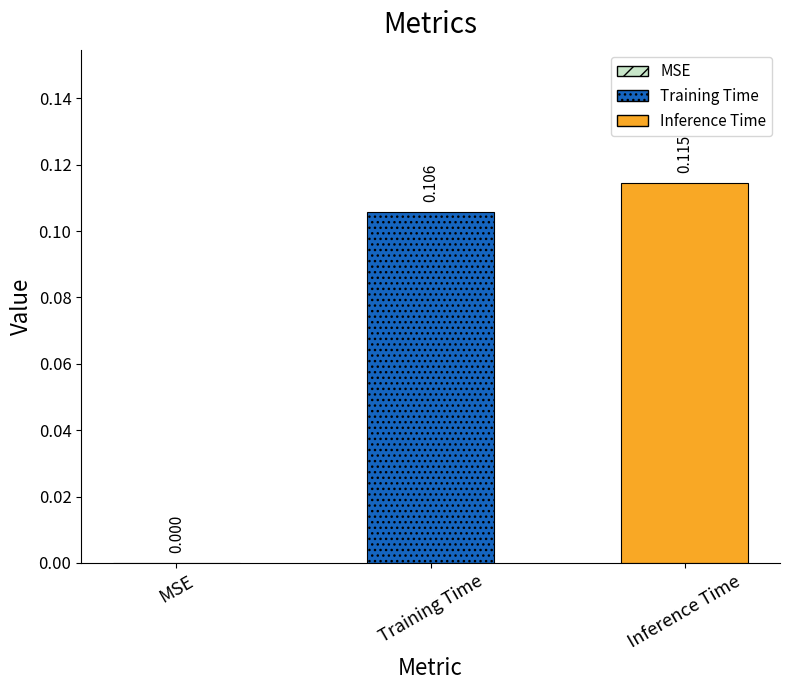

Which has a higher value, Training Time or Inference Time?

Inference Time